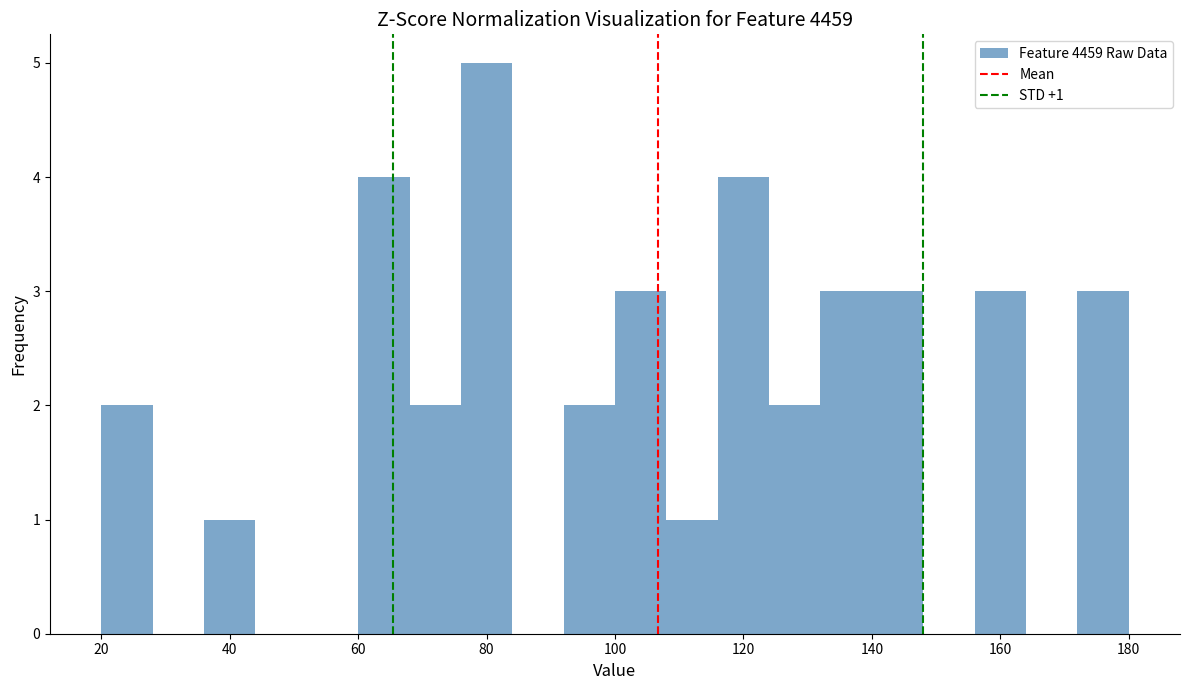

Which range on the x-axis has the tallest bar?

76 to 84